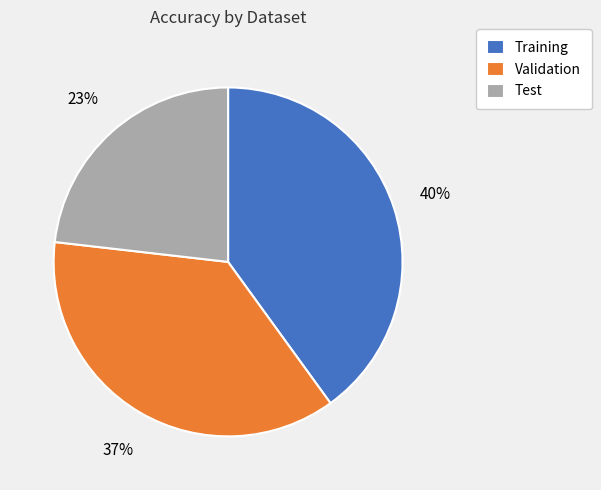

Rank the categories by value from lowest to highest.

Test, Validation, Training